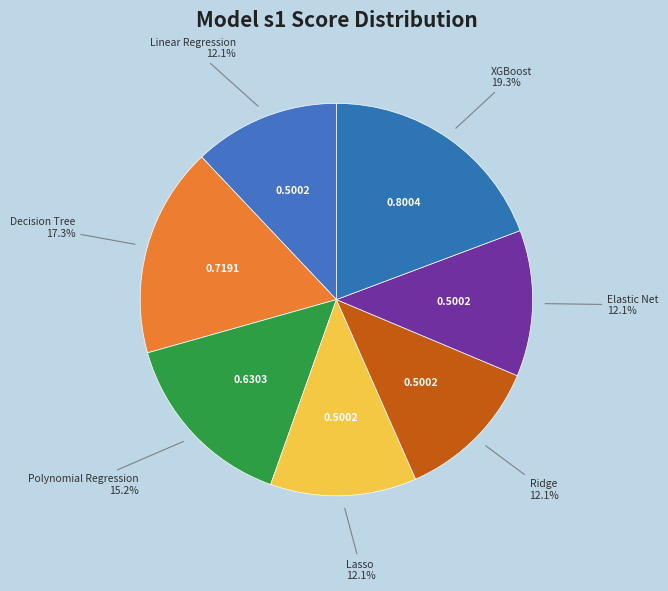

Which has a higher value, XGBoost or Lasso?

XGBoost